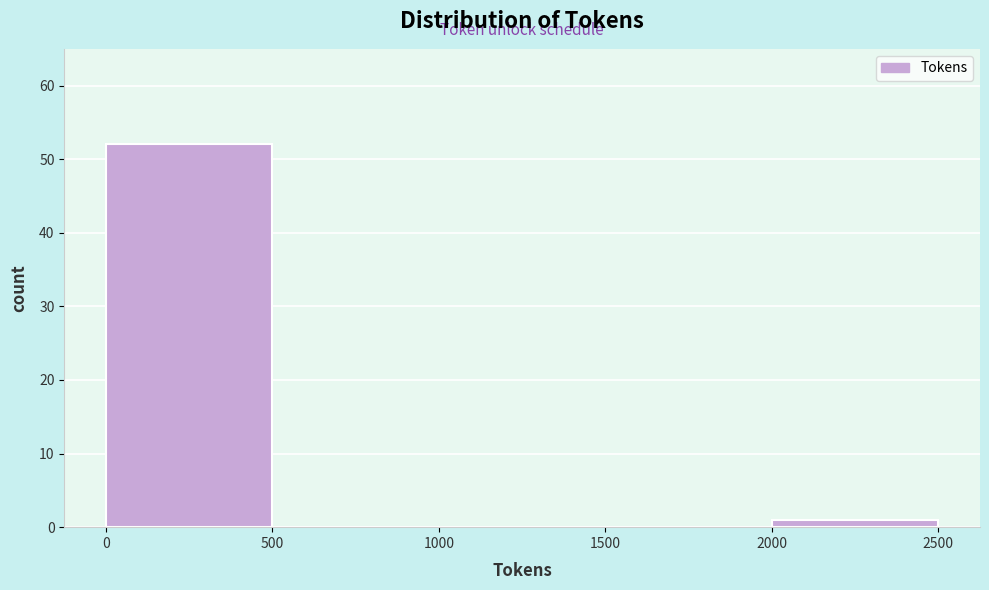

Reading left to right, transcribe this chart: for each bar, give the range it covers on the x-axis and its height. The values are not printed on the chart, so give them approximately, as read against the axis.

0 to 500: 52
500 to 1000: 0
1000 to 1500: 0
1500 to 2000: 0
2000 to 2500: 1